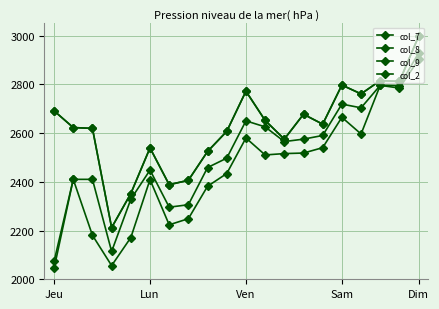

At which label does col_2 first exceed 2565?

Ven